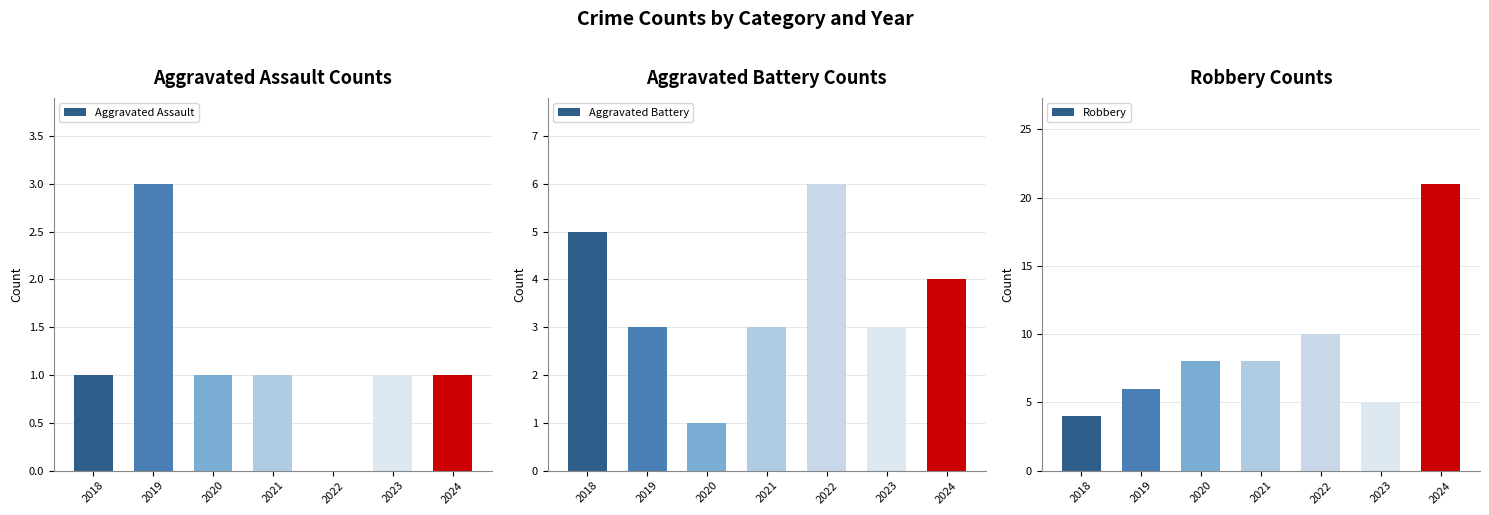

At how many categories does at least one series exceed 10?

1